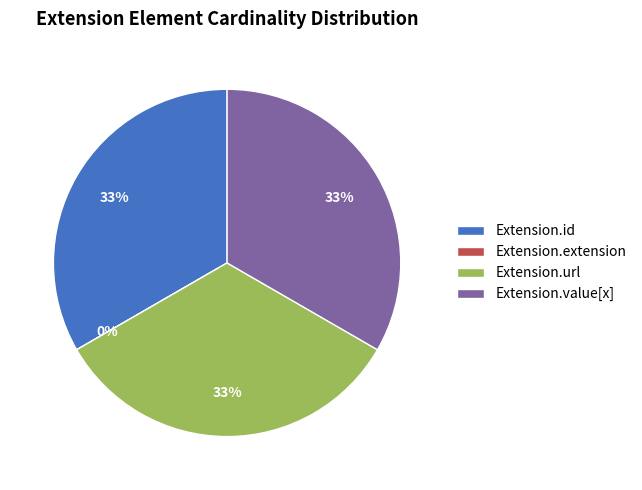

Is it true that Extension.url is 43% of the pie?

False